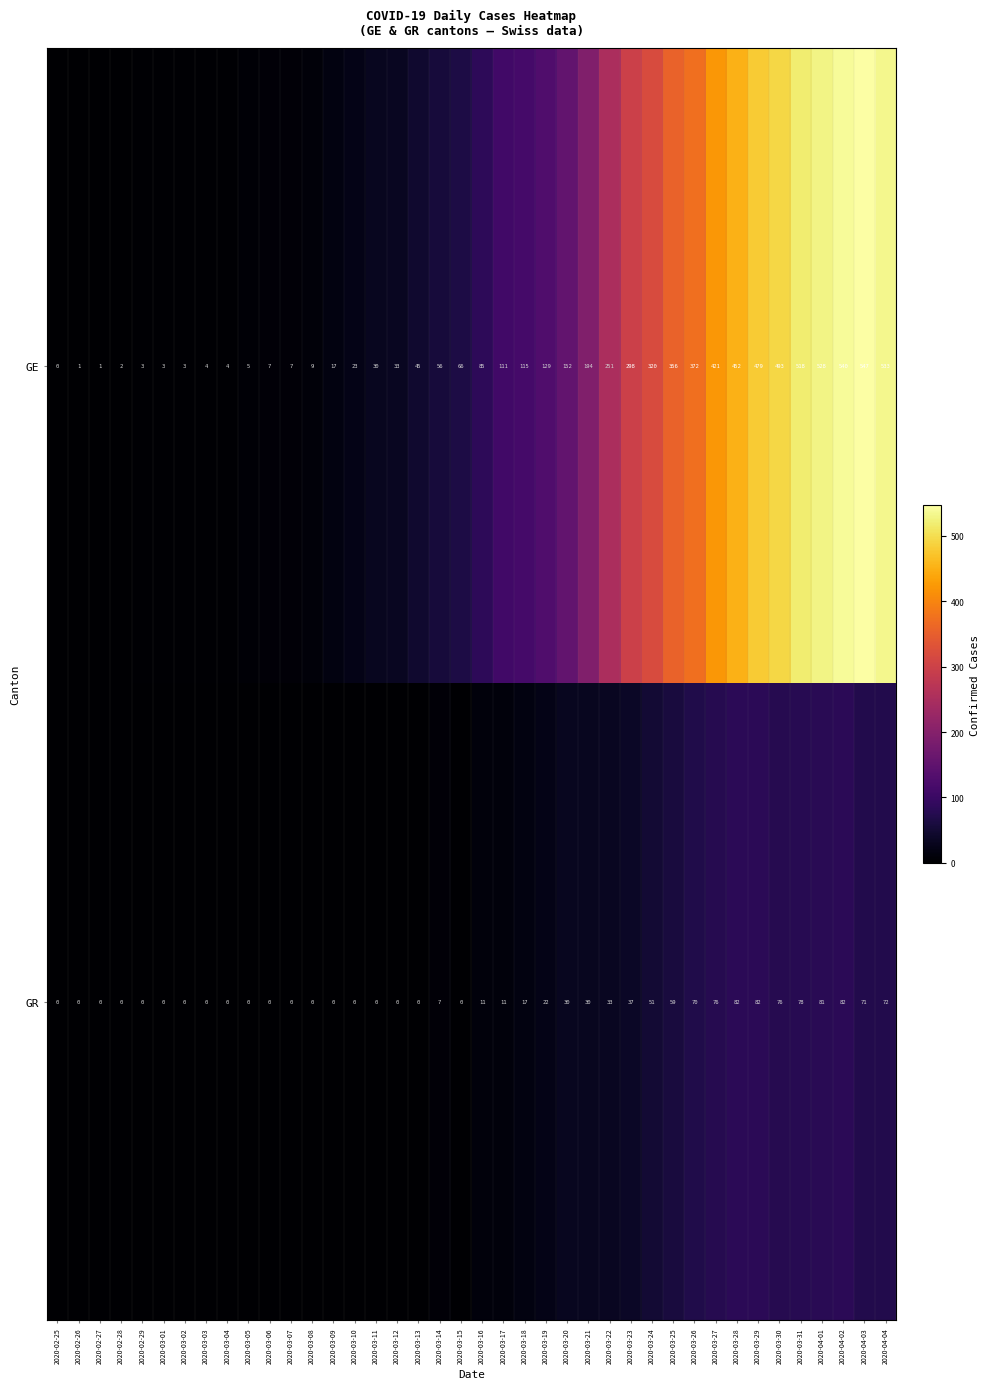

At which category is the sum across all series the highest?

2020-04-02